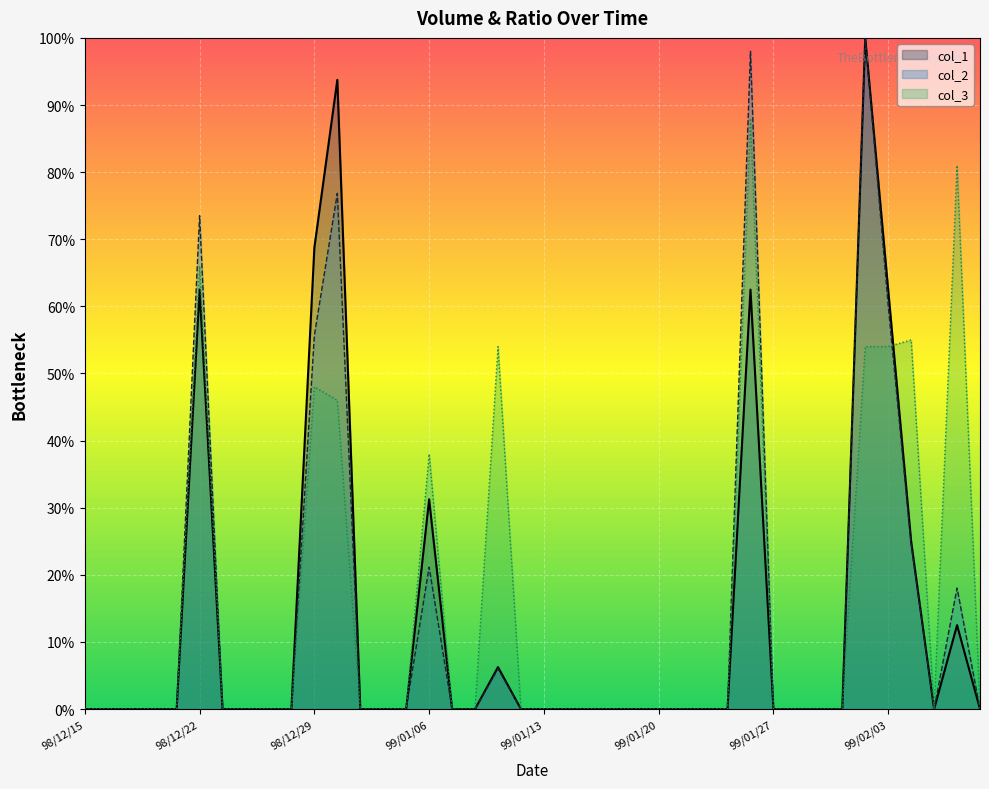

List the series in order of their overall mean, highest first.

col_3, col_2, col_1